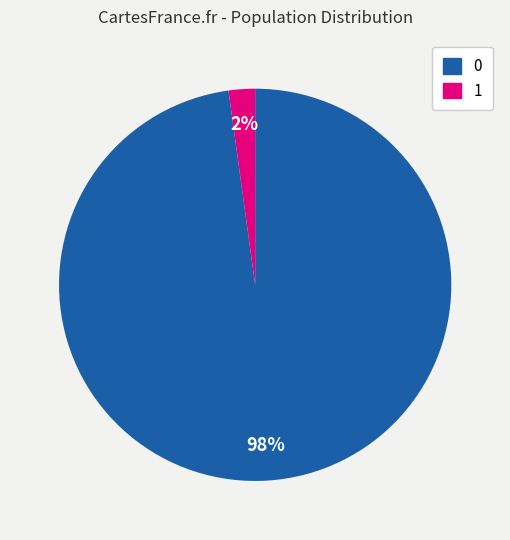

Does 0 account for over 50% of the chart?

Yes